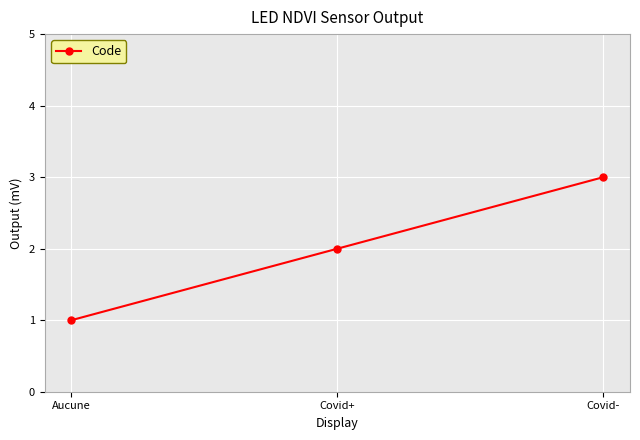

Reading left to right, extract all data points from this chart.

1	2	3